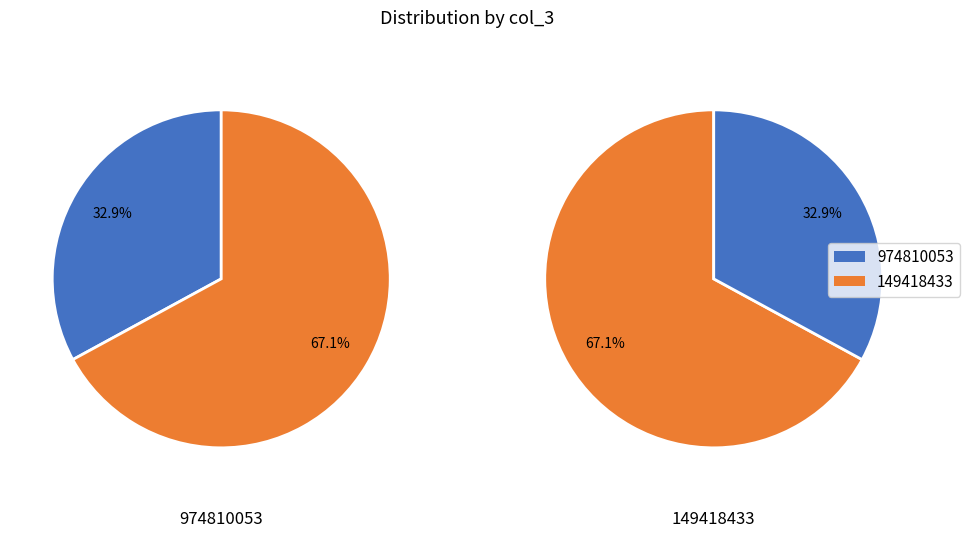

Which slice is the largest?

149418433